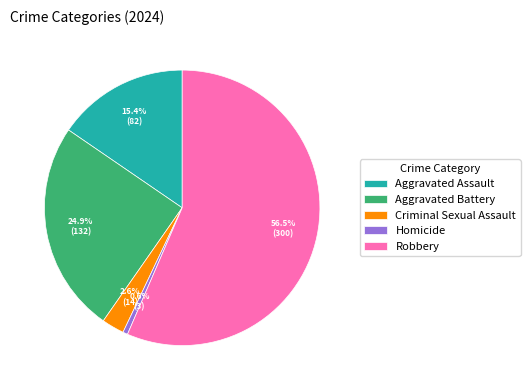

True or false: Aggravated Assault accounts for 15% of the total.

True